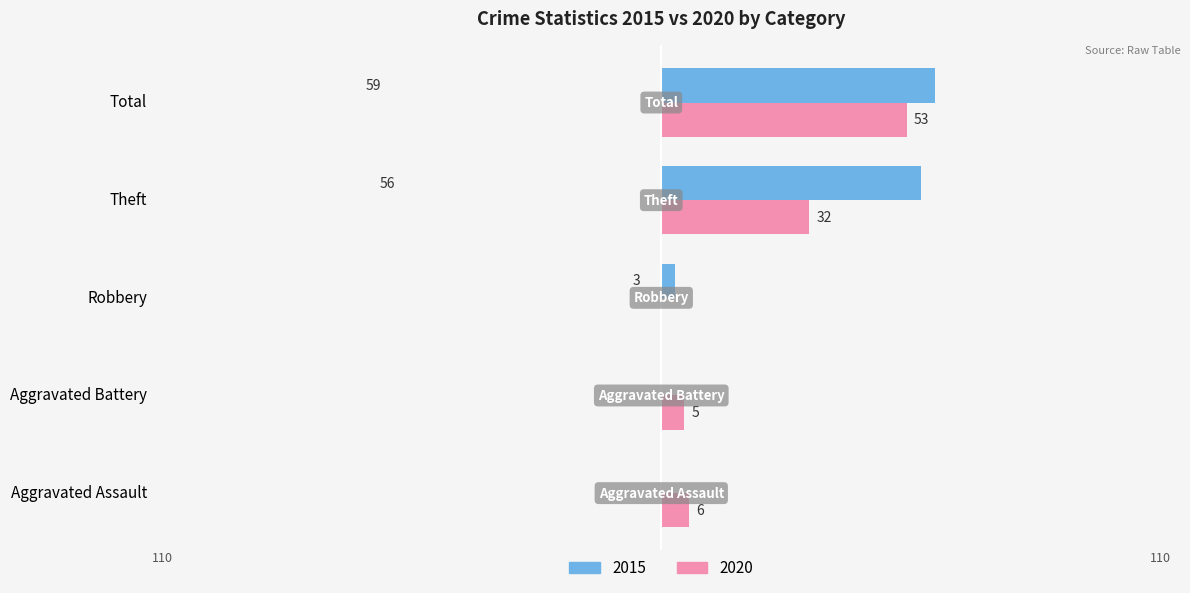

At which category is the sum across all series the highest?

Total